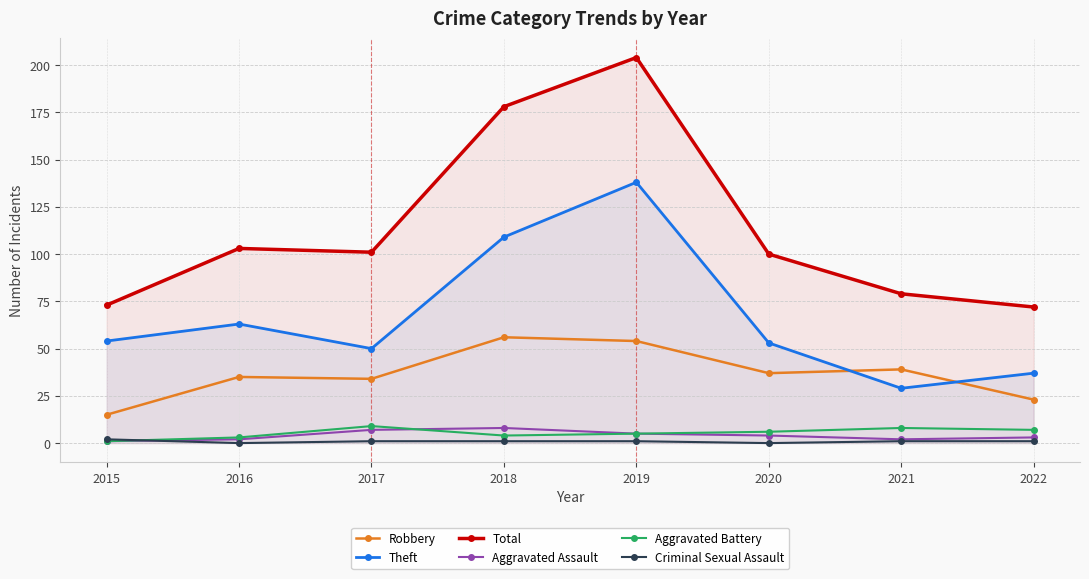

What is the sum of the Robbery values at 2019 and 2022?

77